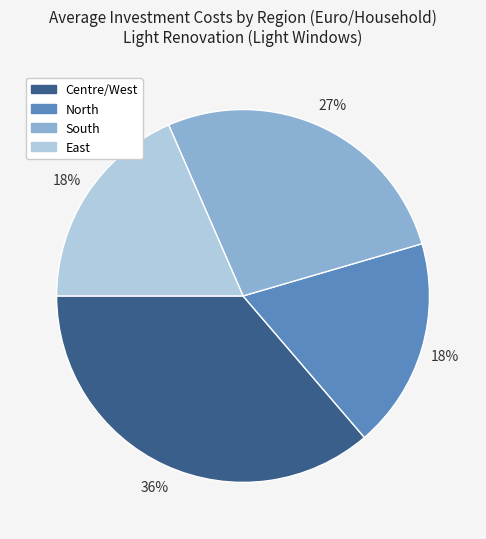

Is it true that South is 34% of the pie?

False